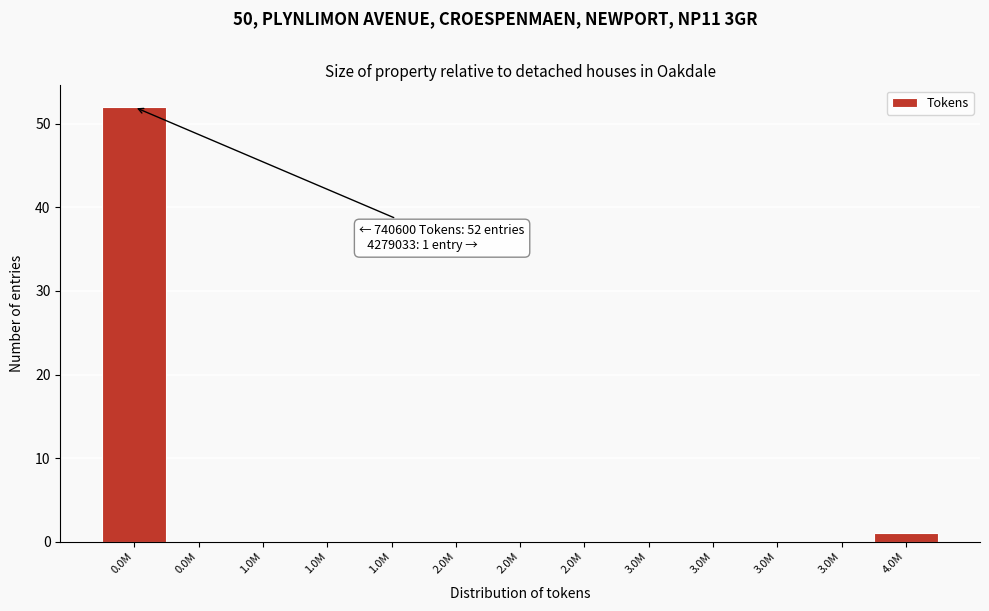

How many series are shown in this chart?

1